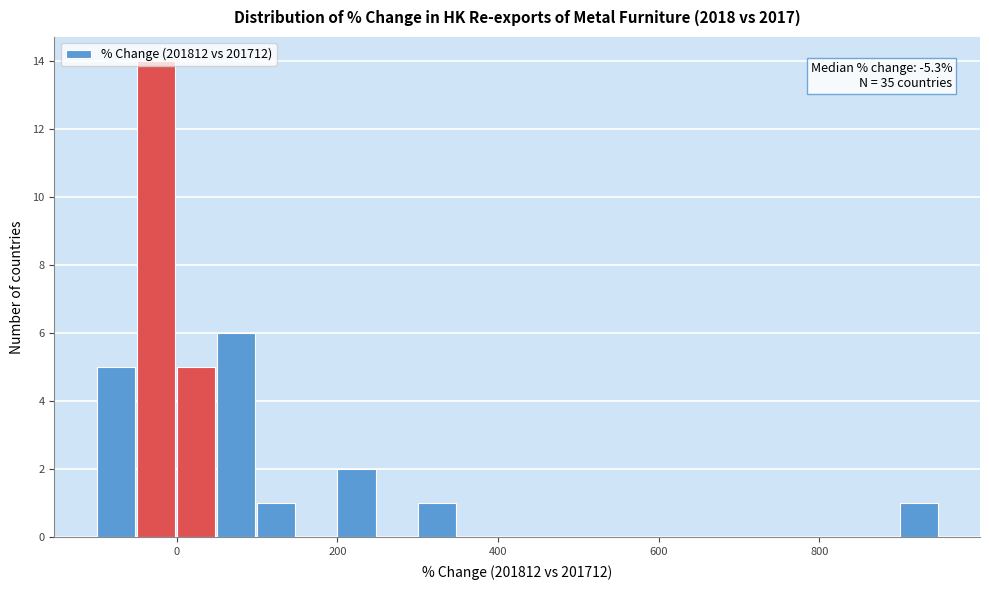

Read against the x-axis, roughly where is the centre of the tallest bar?

-20